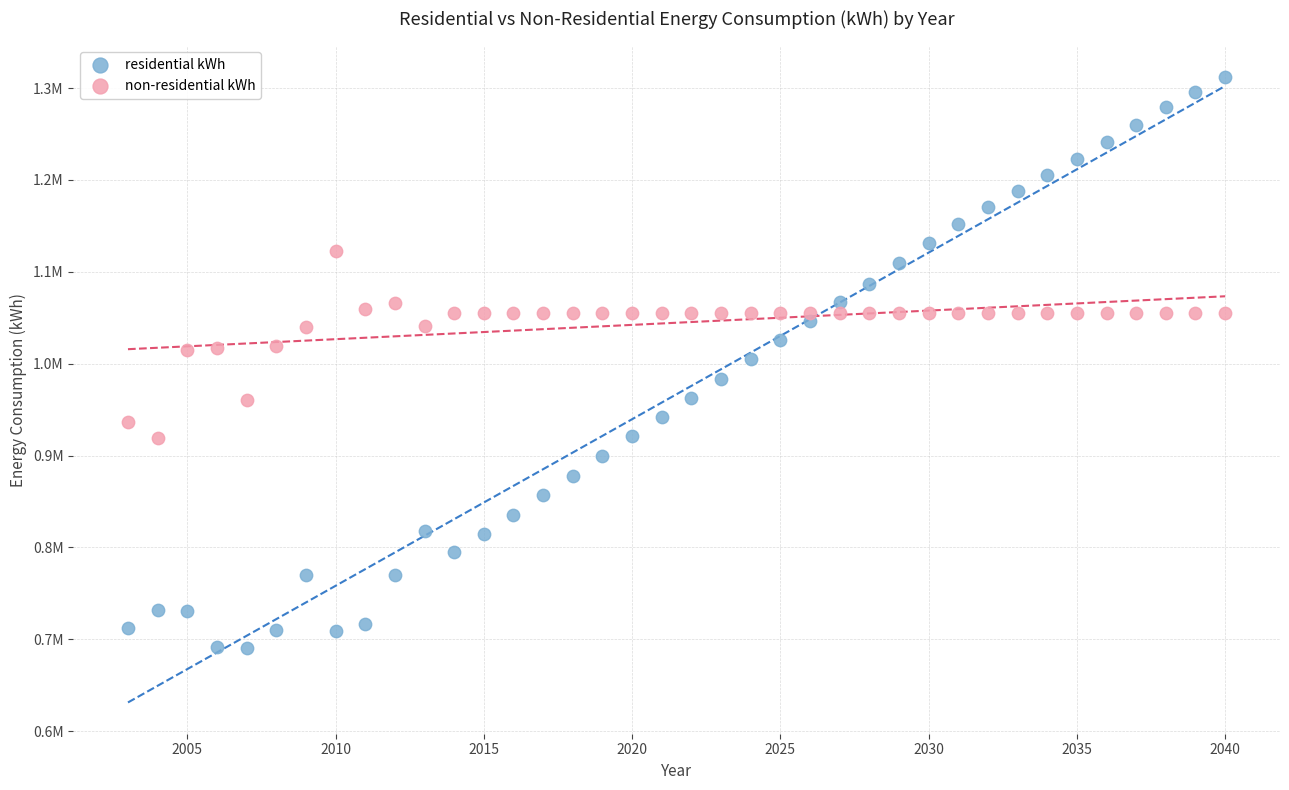

What are all the series names shown in the legend?

residential kWh, non-residential kWh